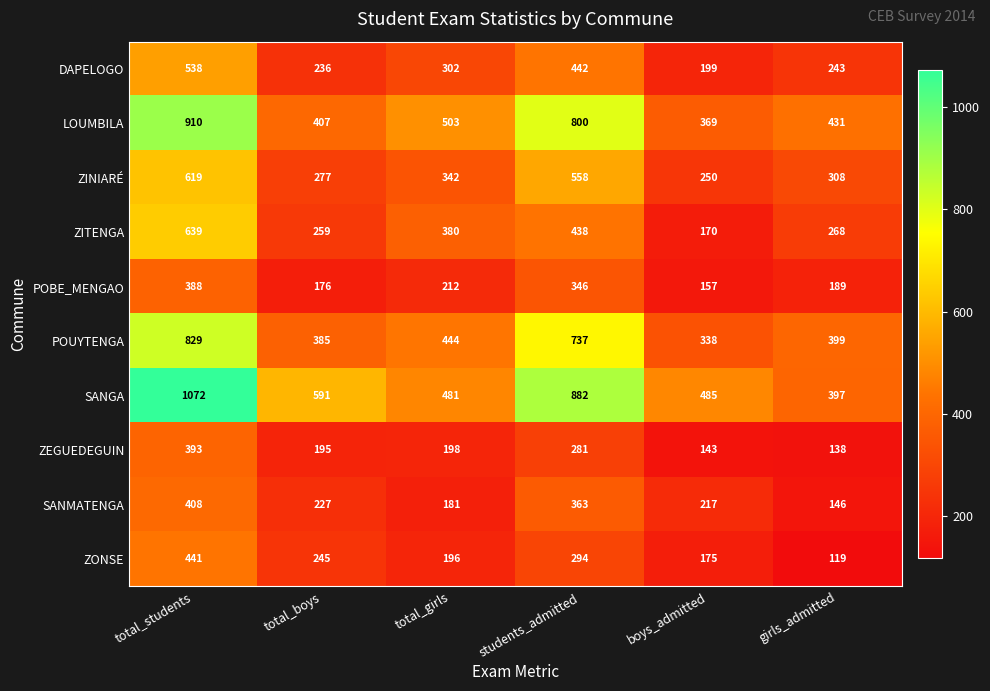

Which series has the widest spread of values?

SANGA